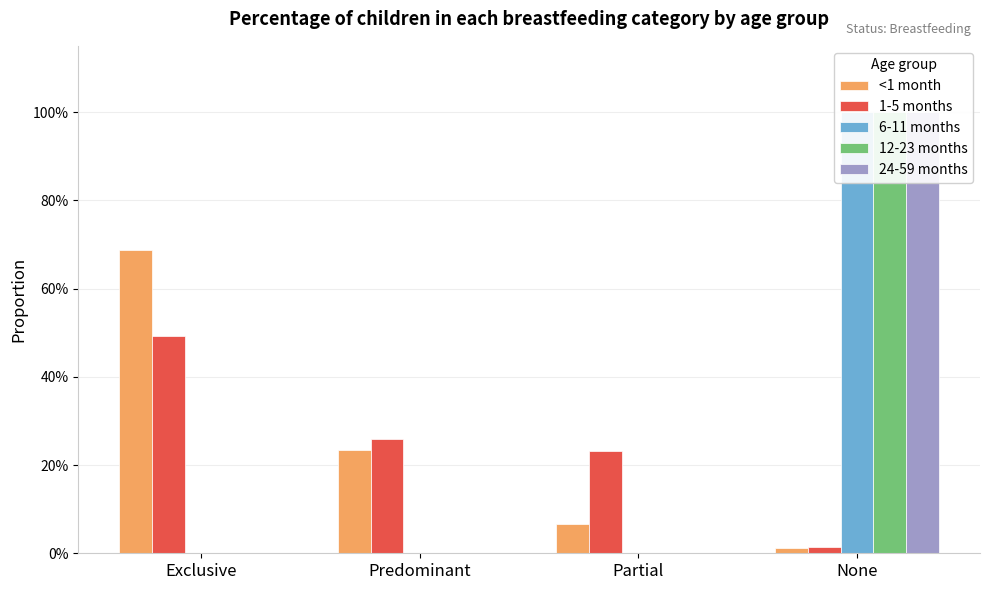

What is the difference between the maximum and minimum values in the 1-5 months series?

0.5